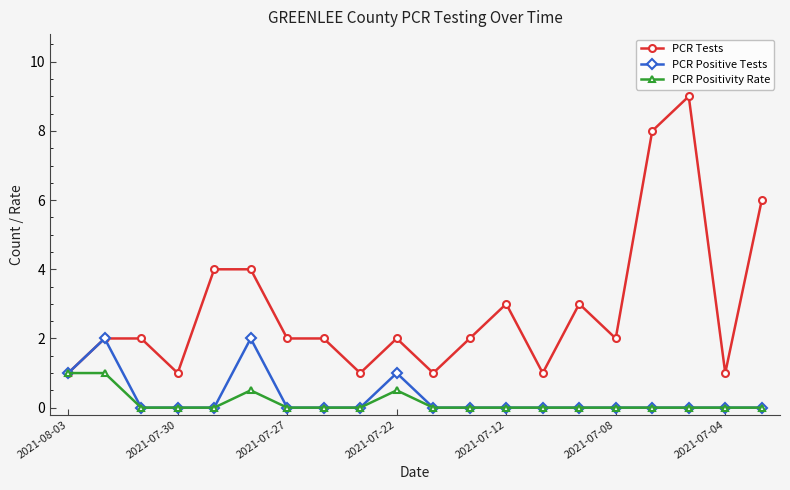

Which series has the largest total across all categories?

PCR Tests